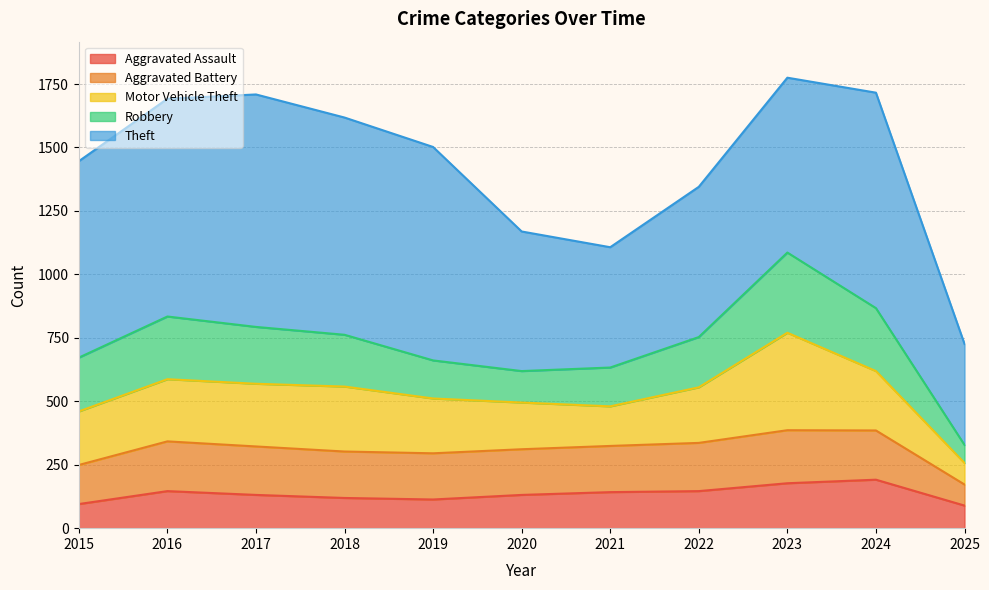

List the labels in order of Aggravated Battery value, smallest first.

2025, 2015, 2020, 2019, 2021, 2018, 2022, 2017, 2024, 2016, 2023